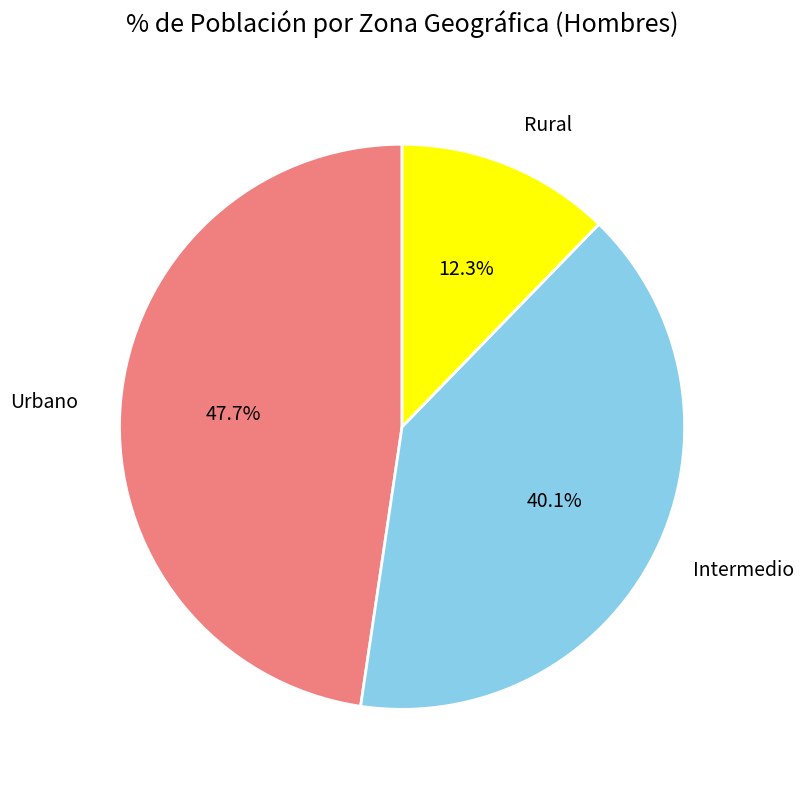

How much of the chart is everything except Intermedio?

59.9%